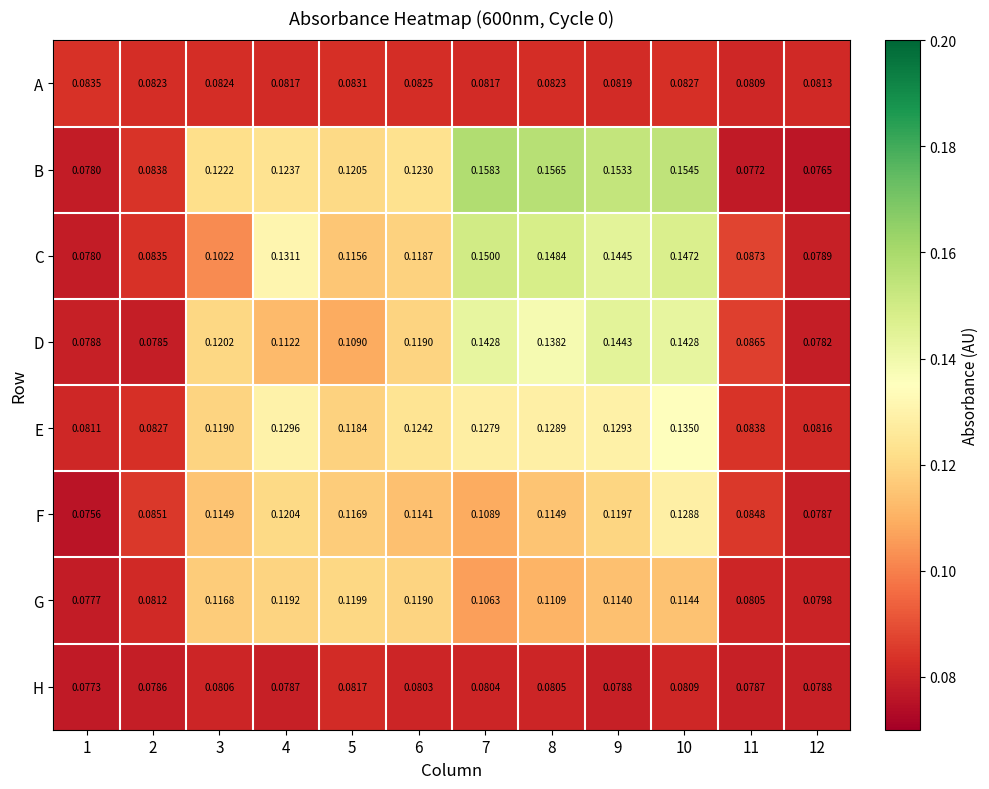

Is the value of G at 12 greater than the value of D at 10?

No